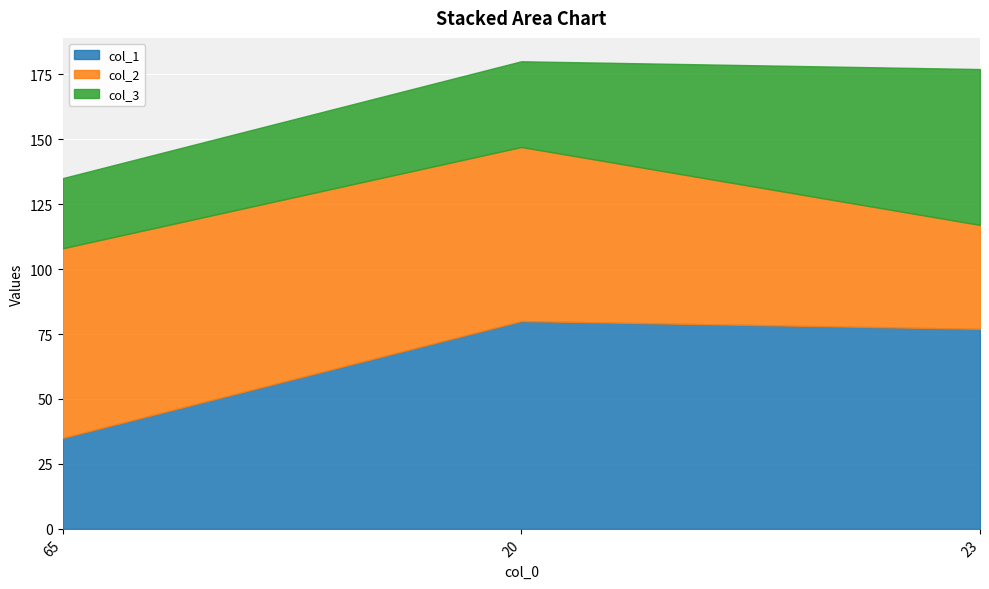

What is the sum of the col_1 values at 65 and 20?

115